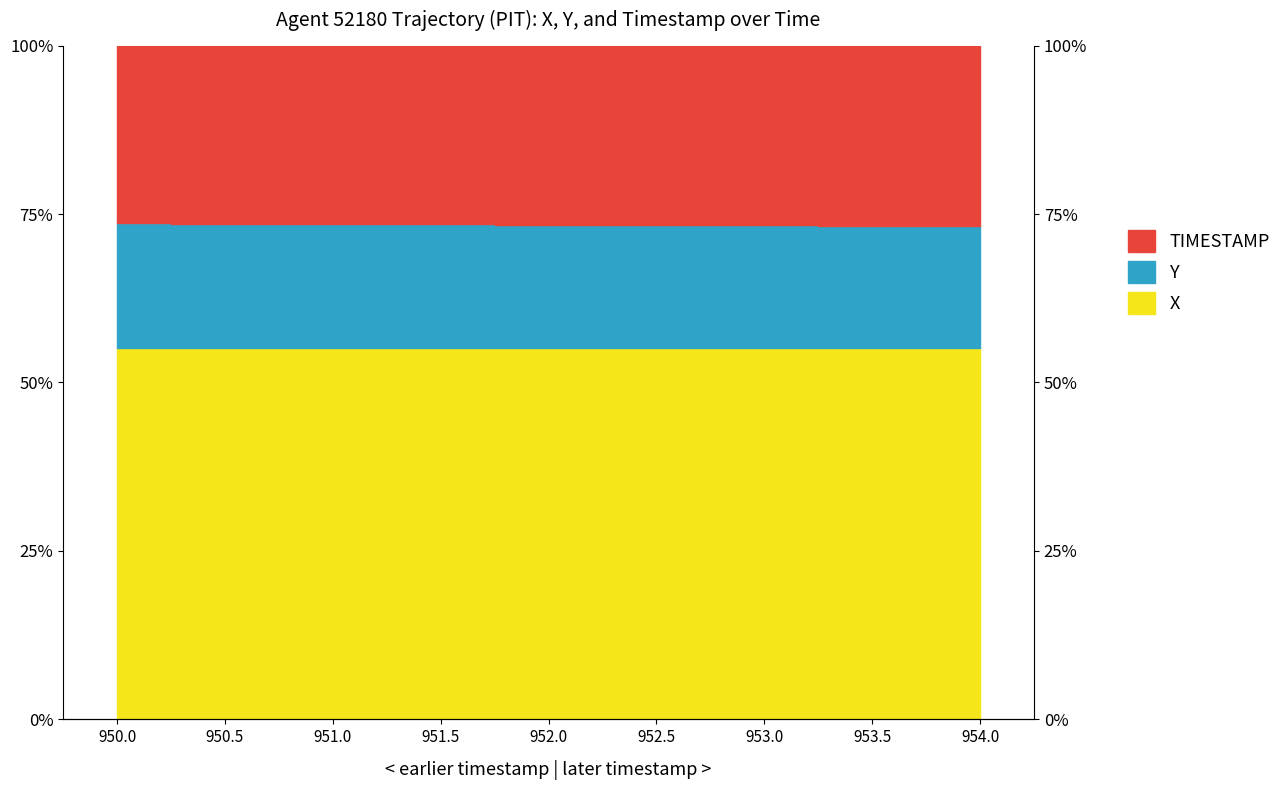

Between 951.0 and 952.0, which is larger?

951.0